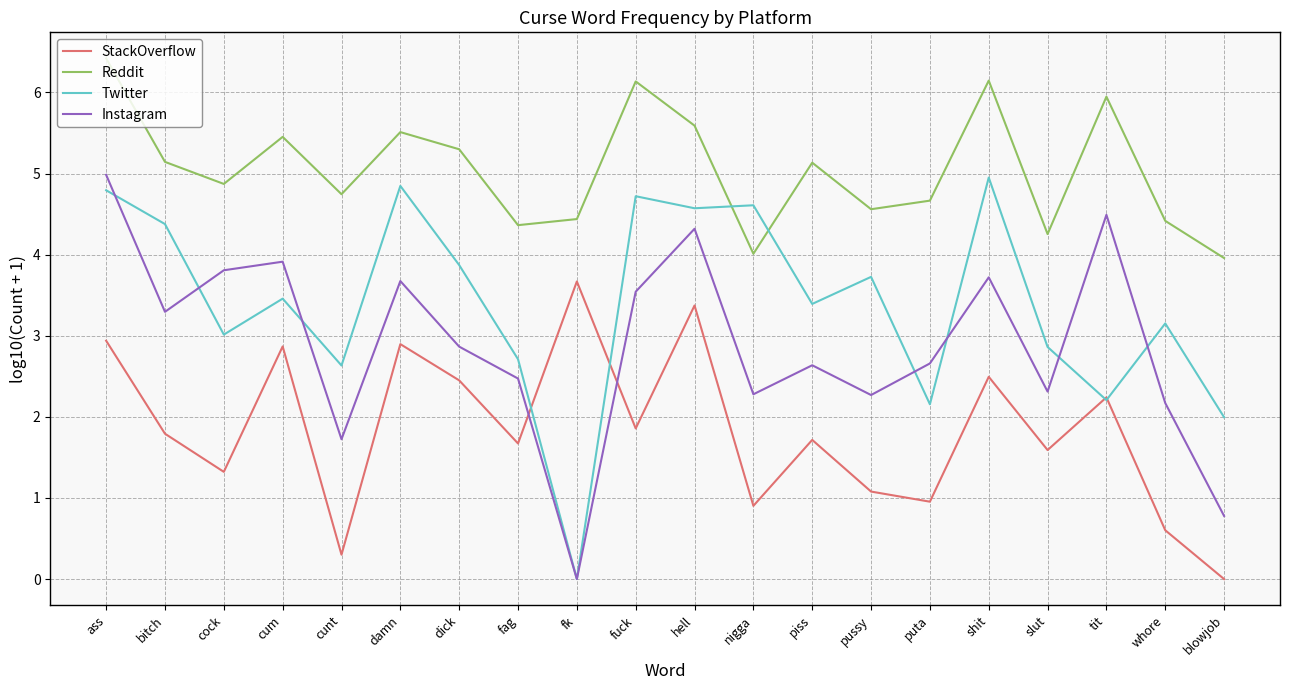

At which category is the sum across all series the highest?

ass